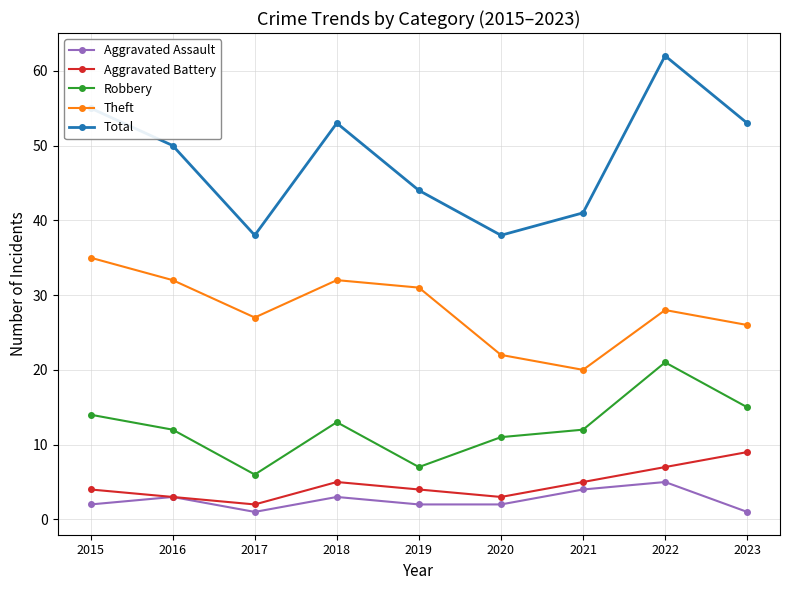

What value does the Total series have at 2019, to the nearest 10?

40